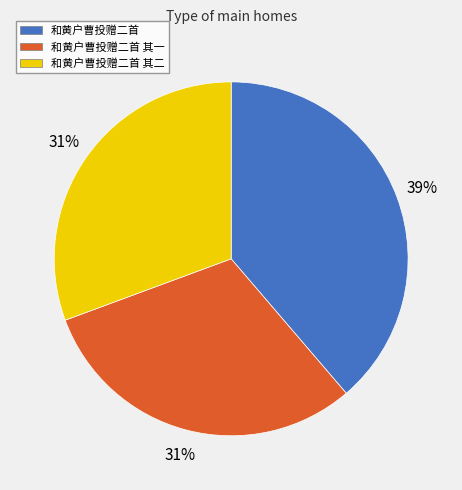

Approximately how many times larger is the value at 和黄户曹投赠二首 其二 compared to 和黄户曹投赠二首 其一?

1.0